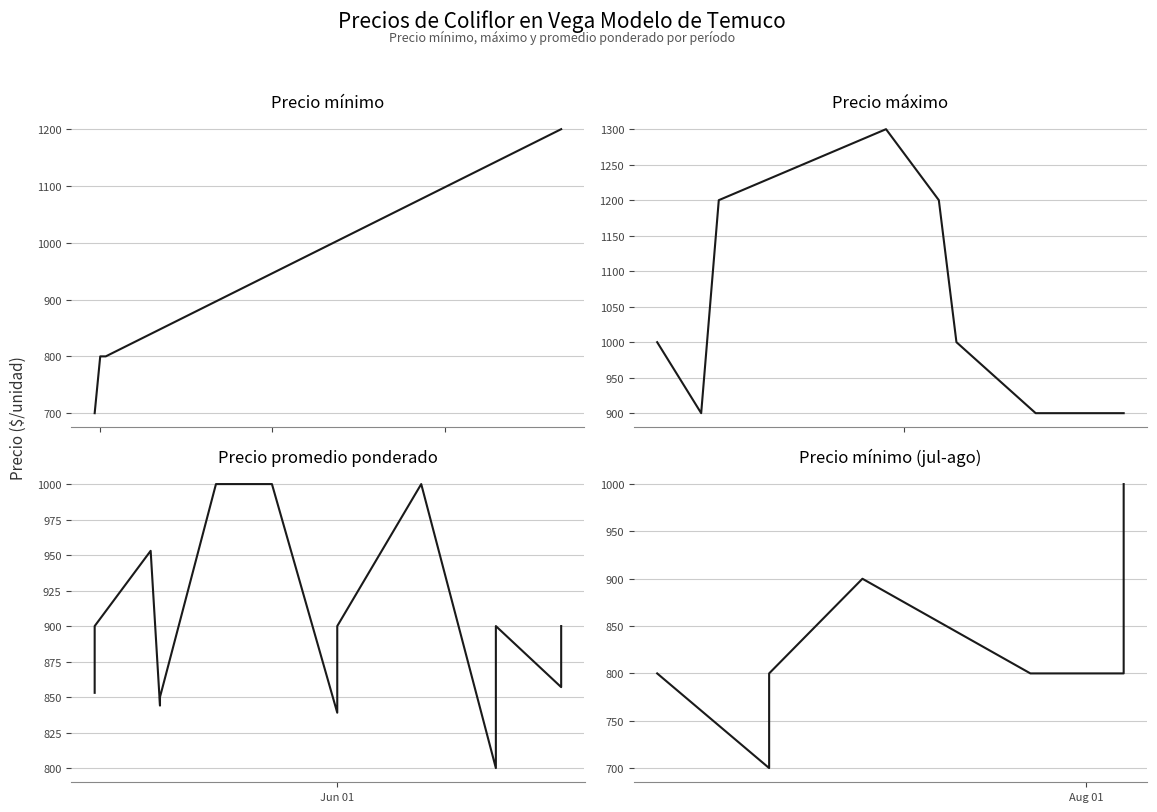

What is the difference between the maximum and minimum values in the Precio minimo series?

500